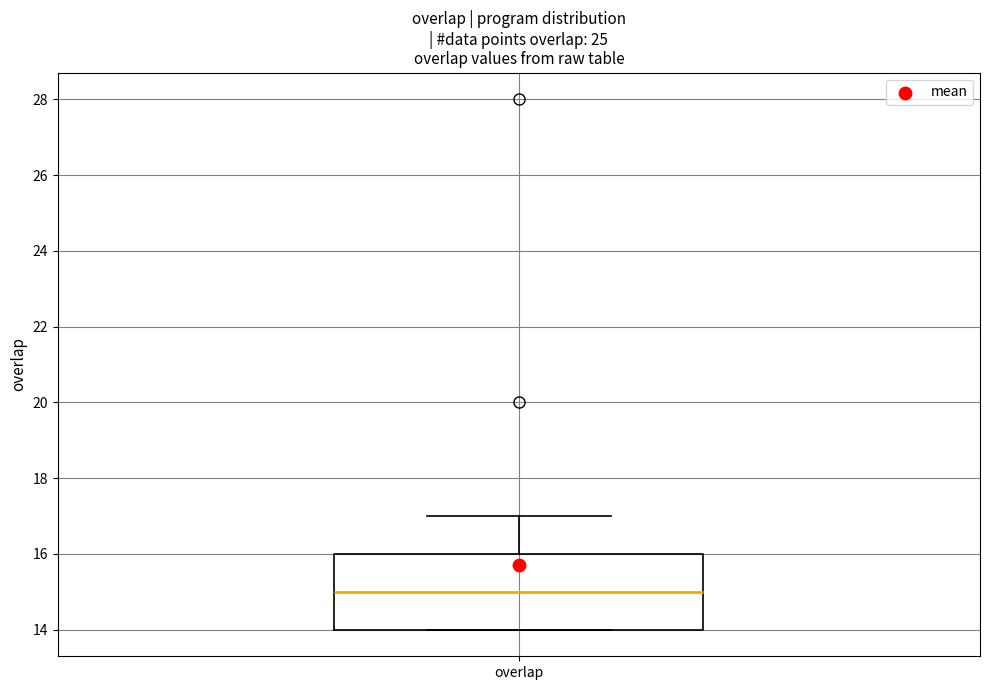

Transcribe this box plot: give where the median line is, the range the box spans, and where the two whiskers end, as read against the y-axis. The values are not printed on the chart, so give them approximately, as read against the axis.

median 15, box 14 to 16, whiskers 14 to 17